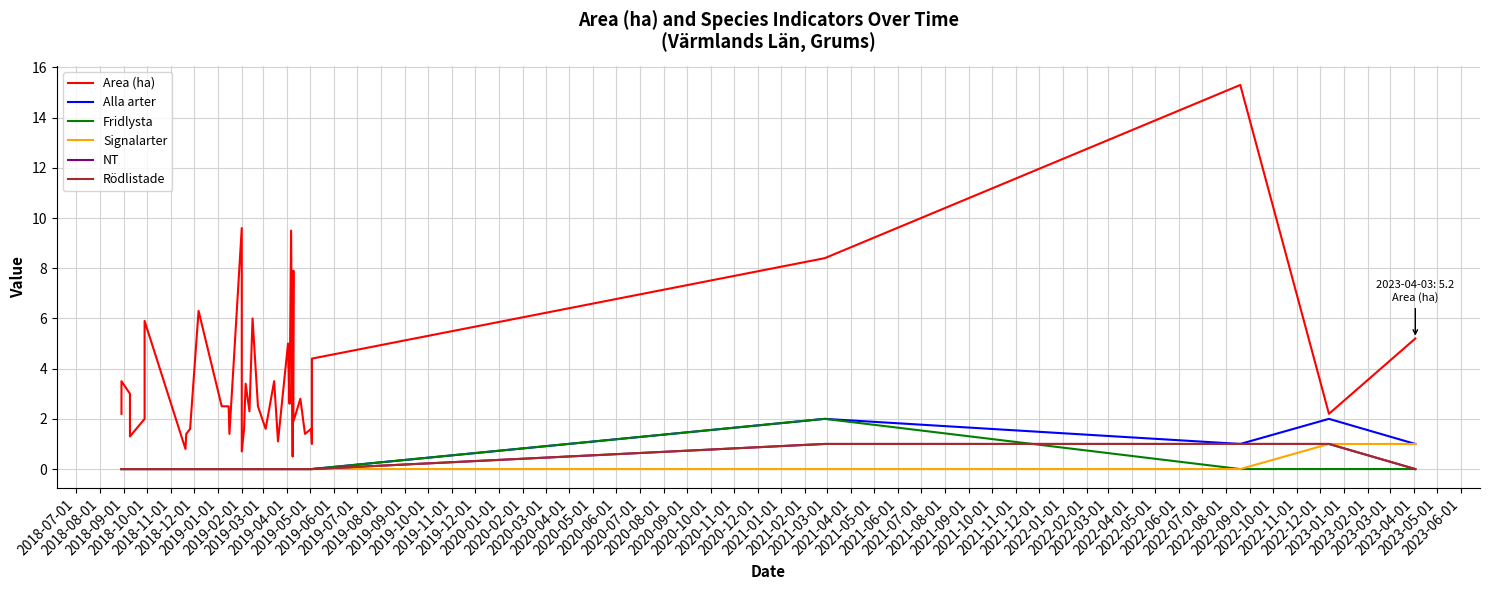

What is the sum of all Rödlistade values?

3.0